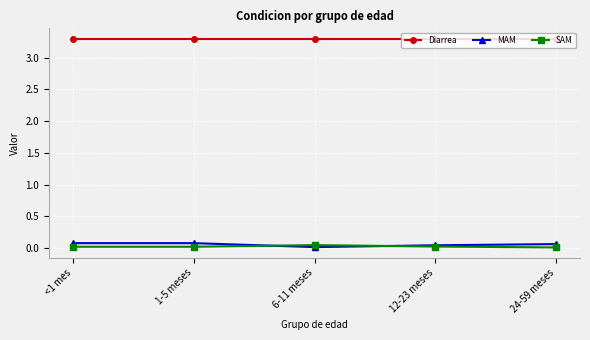

The MAM series shows 0.0 at 12-23 meses. True or false?

True